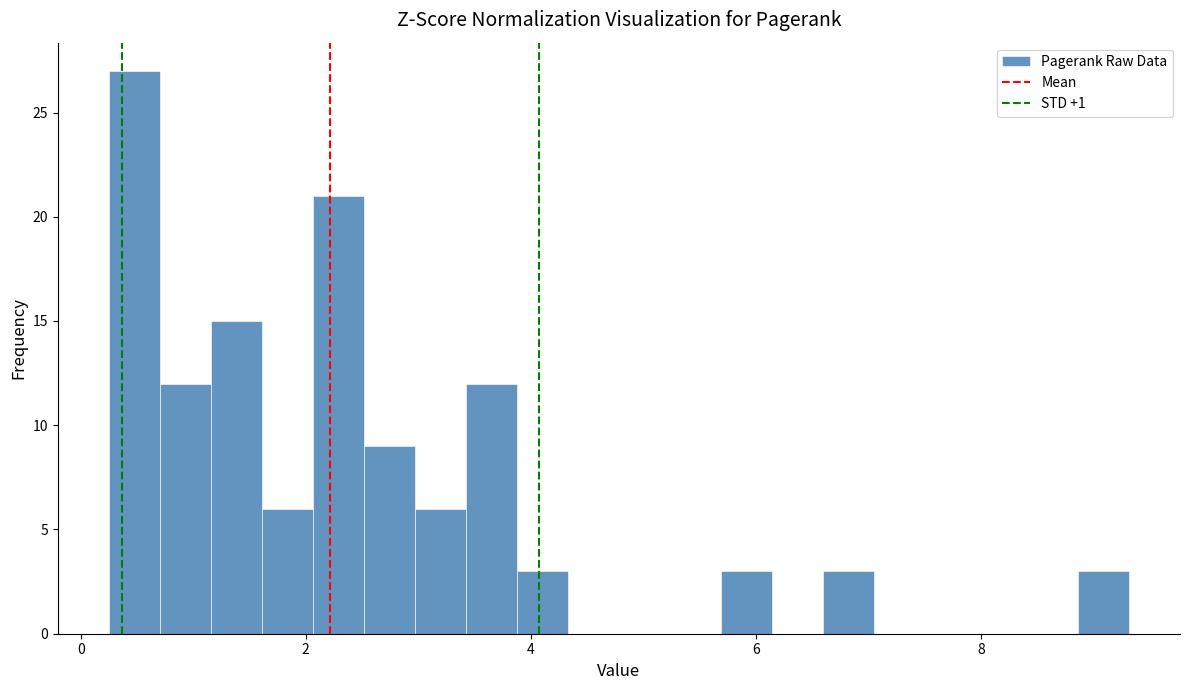

Around what value on the x-axis is the tallest bar? Give the approximate position of its centre, as read against the axis.

0.4